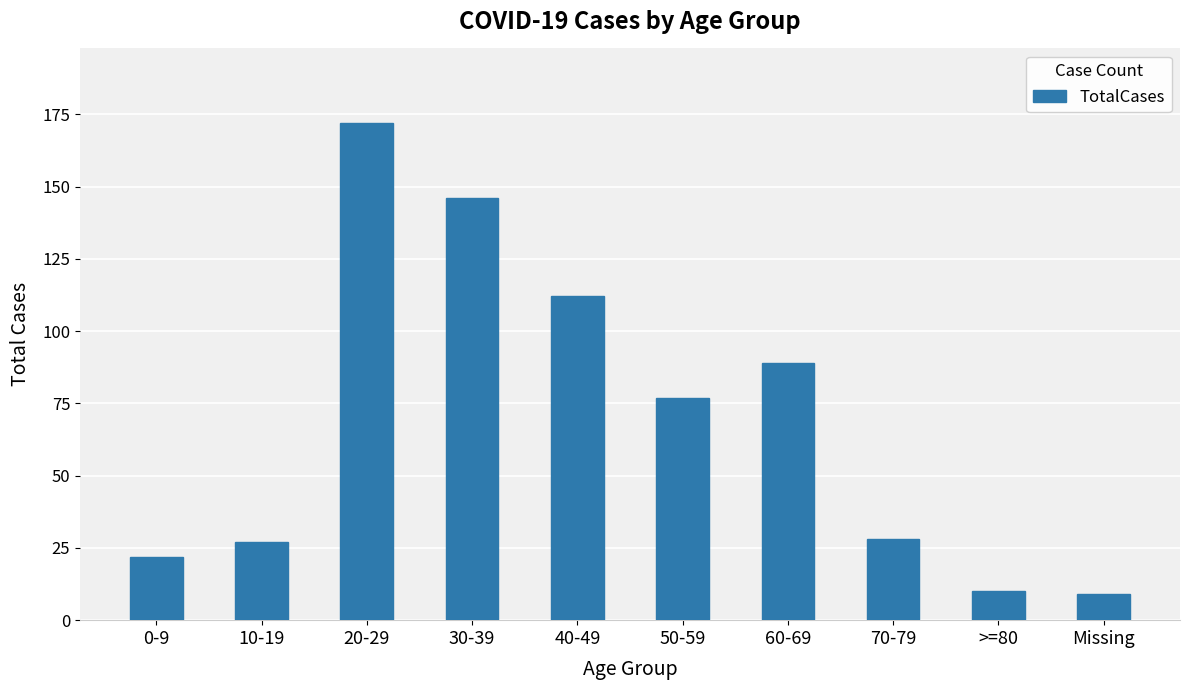

True or false: the data shows 40 at 70-79.

False